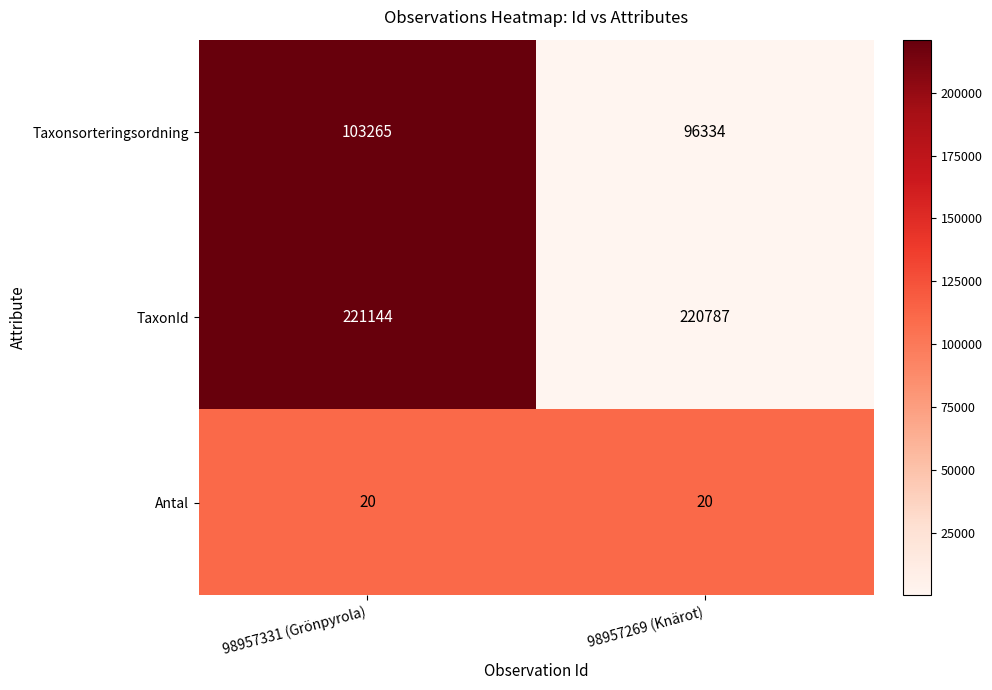

What is the approximate value of Taxonsorteringsordning at 98957331 (Grönpyrola)?

103265